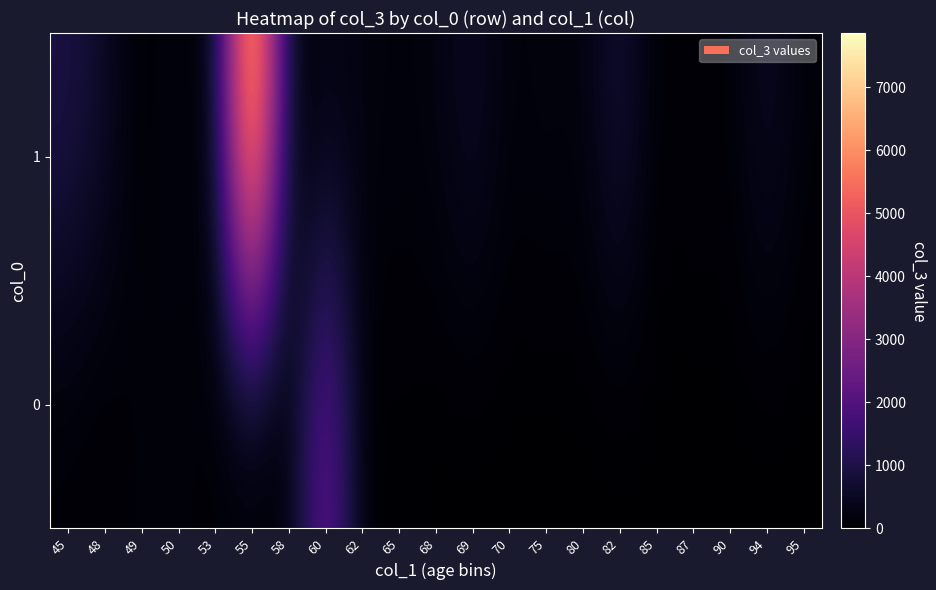

Which series has the largest range (max minus min)?

1